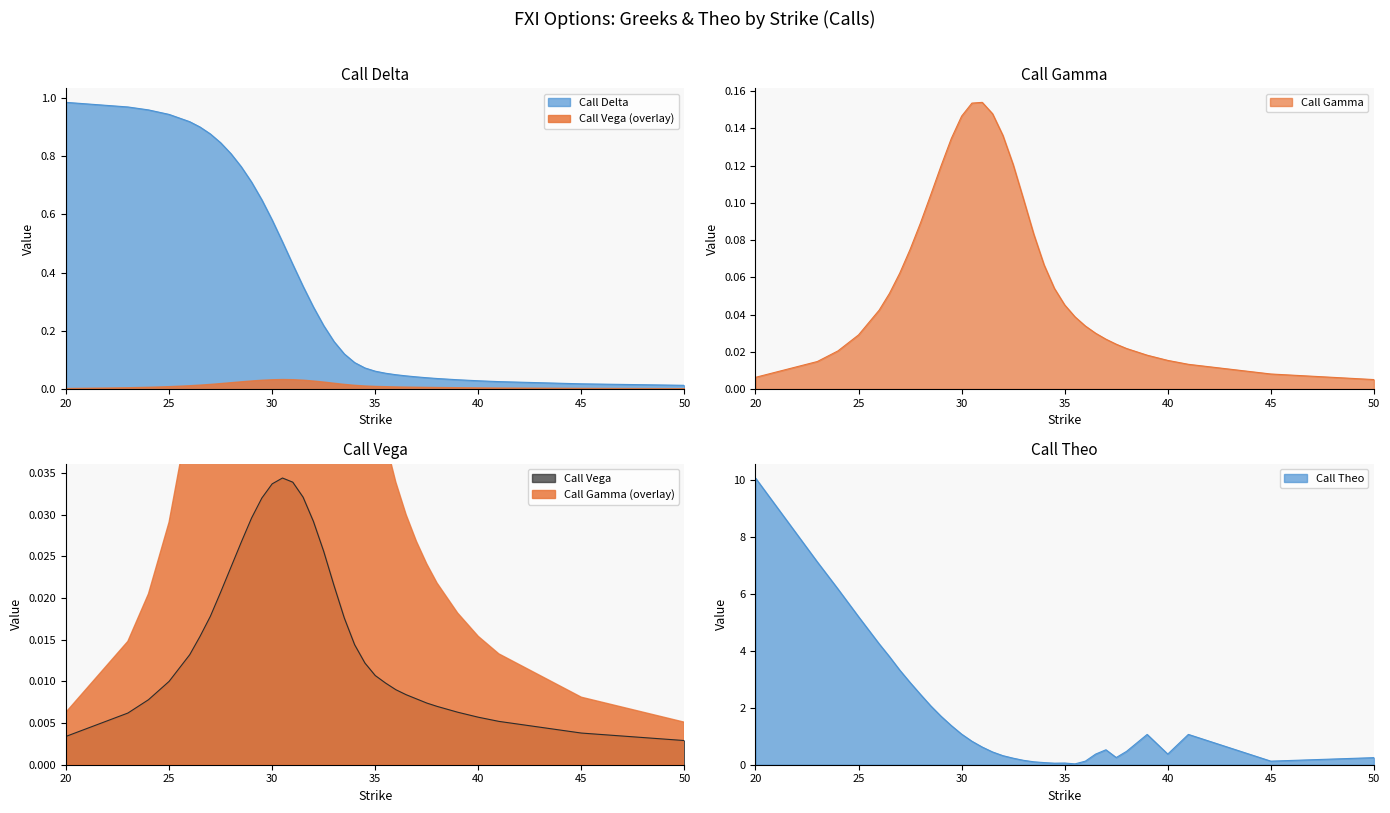

What is the difference between the highest and lowest values at 34.5?

0.1